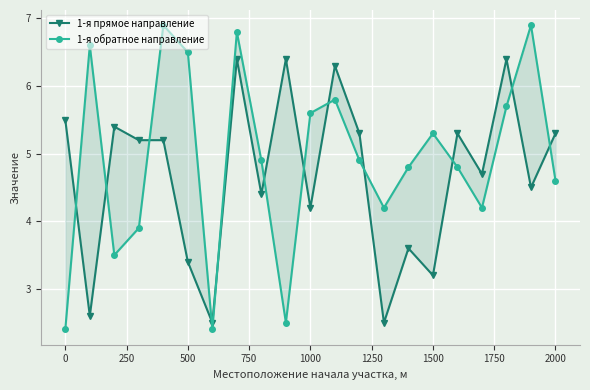

The 1-я обратное направление series shows 6.2 at 250. True or false?

False